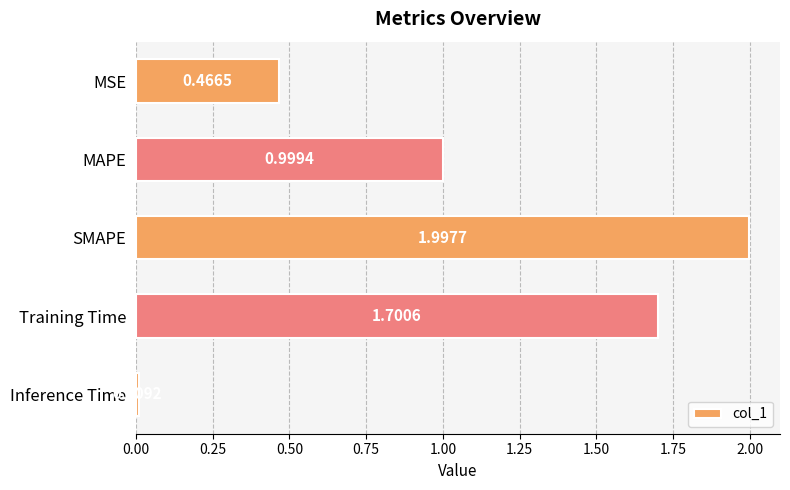

How many bars are there in total?

5